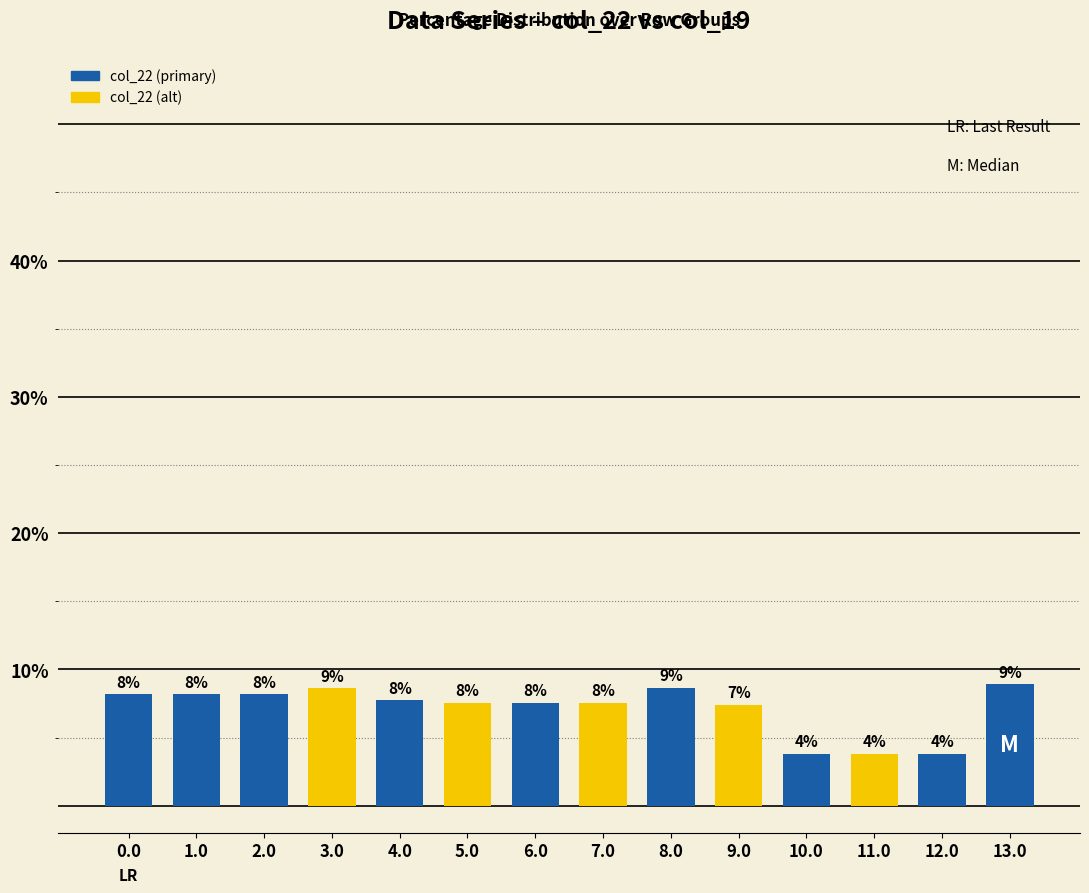

What is the sum of all values?

100.0